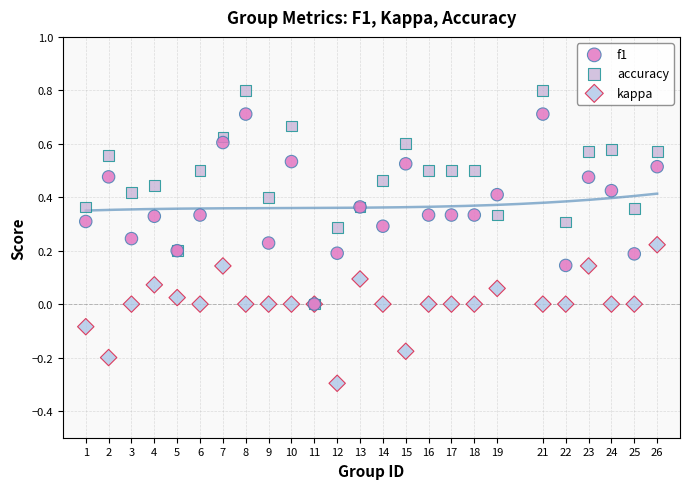

What are all the series names shown in the legend?

f1, accuracy, kappa